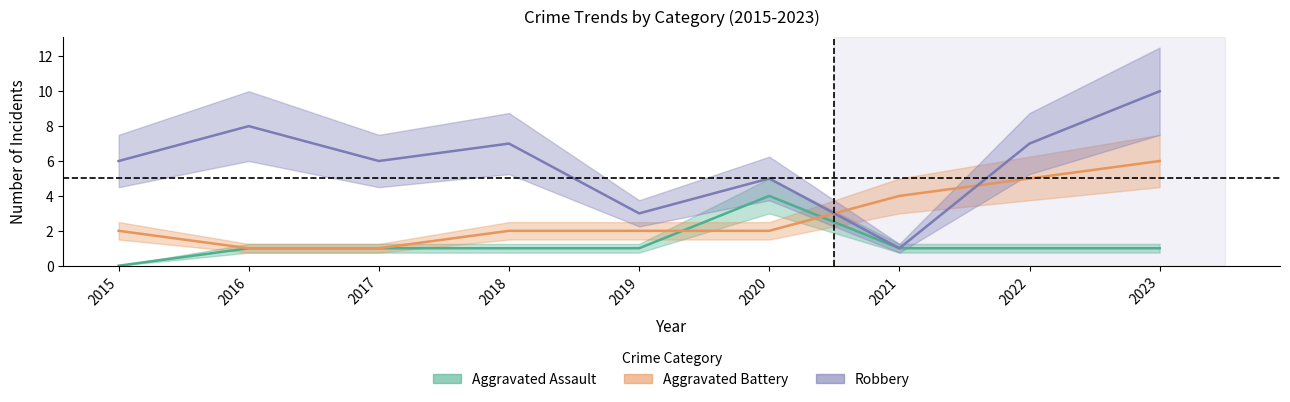

Where is Robbery nearest to the value 5?

2020